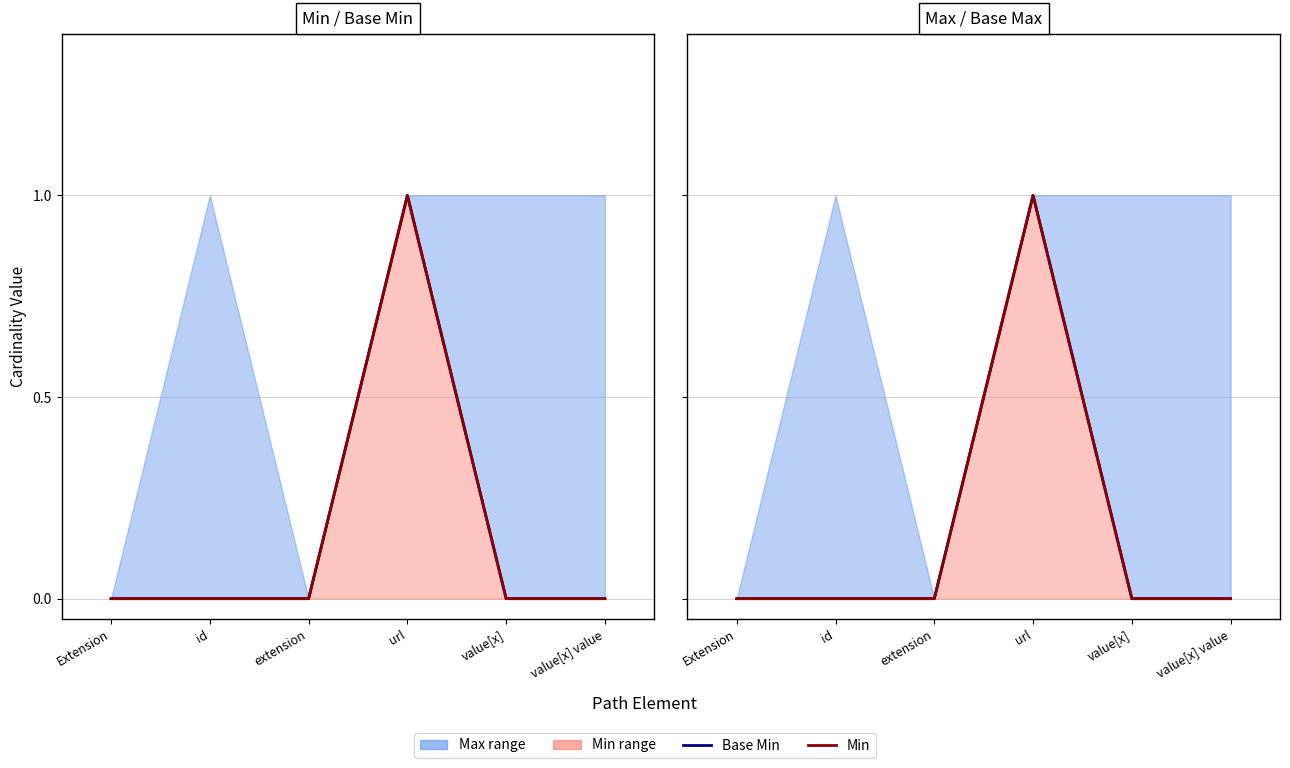

What is the greatest value displayed?

1